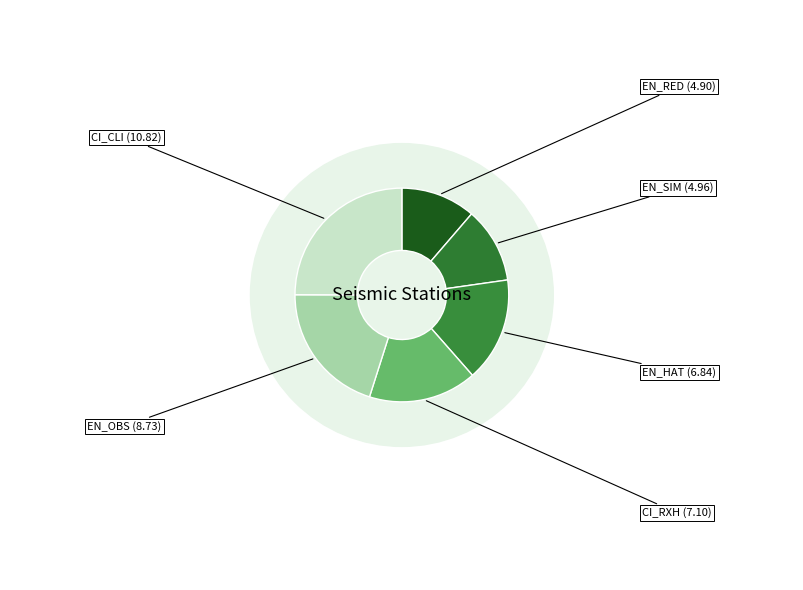

Combined, do CI_CLI and EN_RED account for over 50%?

No